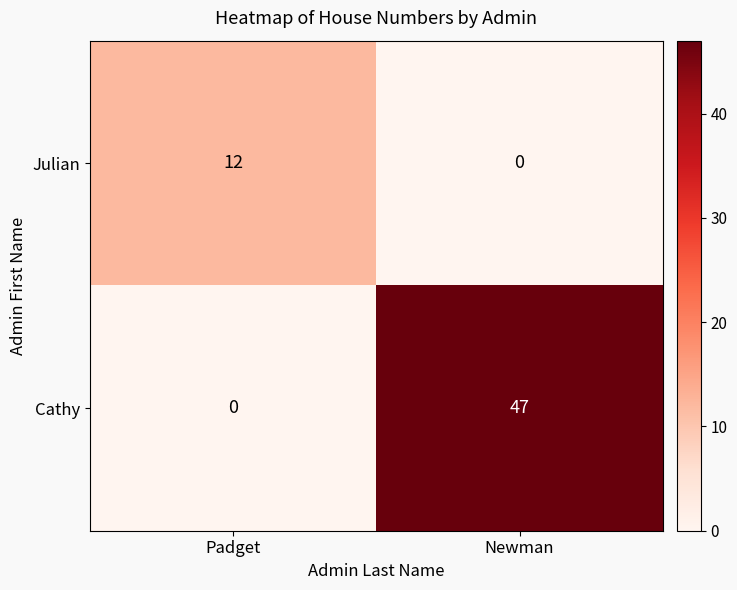

How many data points does each series have?

2